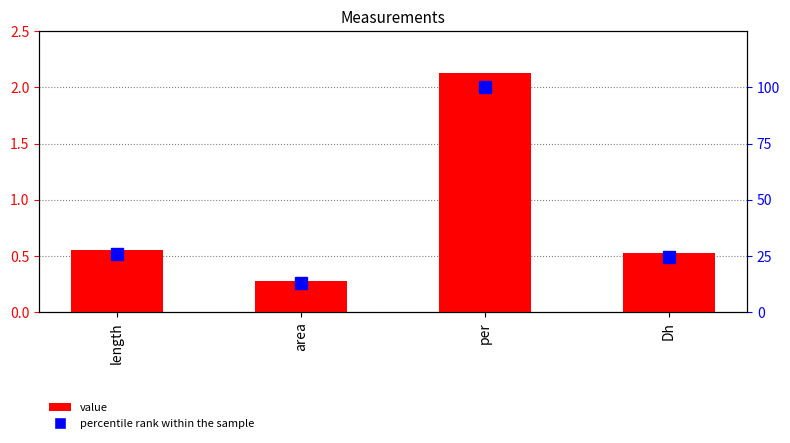

Is it true that percentile rank within the sample equals 132.6 at per?

False